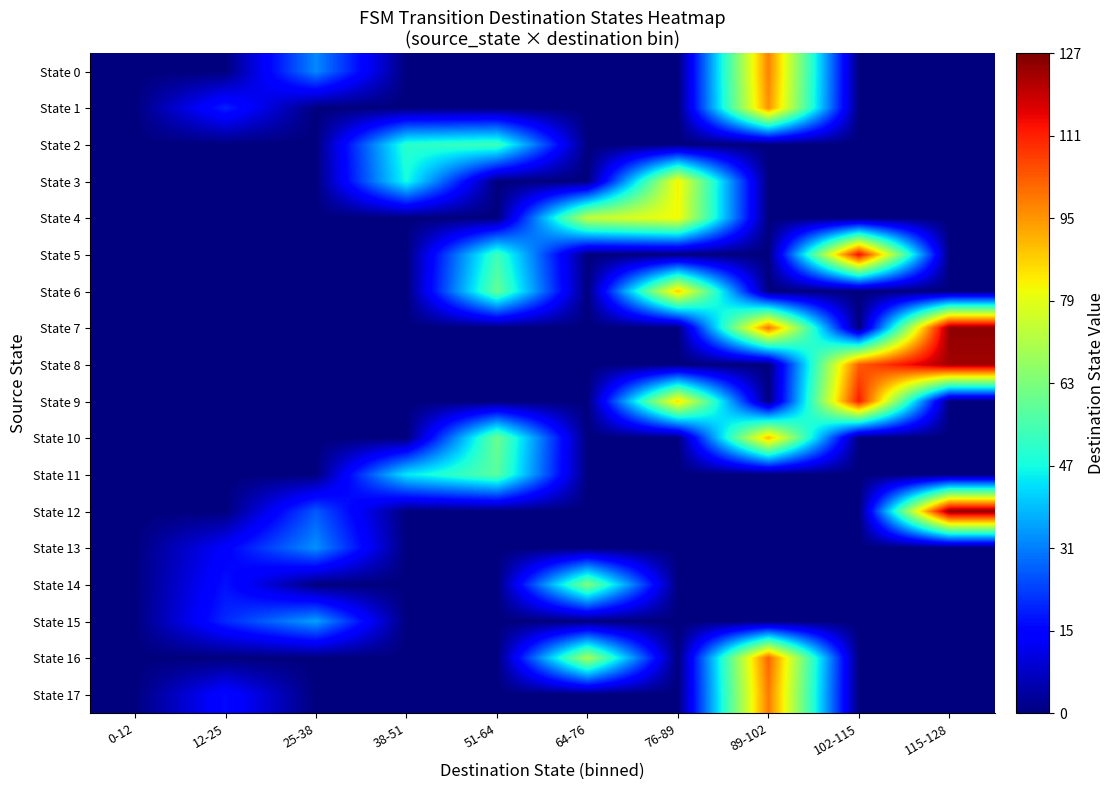

Reading left to right, what are all the values shown in this chart?

State 0: 0-12=0	12-25=0	25-38=33	38-51=0	51-64=0	64-76=0	76-89=0	89-102=98	102-115=0	115-128=0
State 1: 0-12=0	12-25=20	25-38=0	38-51=0	51-64=0	64-76=0	76-89=0	89-102=96	102-115=0	115-128=0
State 2: 0-12=0	12-25=0	25-38=0	38-51=51	51-64=54	64-76=0	76-89=0	89-102=0	102-115=0	115-128=0
State 3: 0-12=0	12-25=0	25-38=0	38-51=48	51-64=0	64-76=0	76-89=83	89-102=0	102-115=0	115-128=0
State 4: 0-12=0	12-25=0	25-38=0	38-51=0	51-64=0	64-76=74	76-89=82	89-102=0	102-115=0	115-128=0
State 5: 0-12=0	12-25=0	25-38=0	38-51=0	51-64=54	64-76=0	76-89=0	89-102=0	102-115=114	115-128=0
State 6: 0-12=0	12-25=0	25-38=0	38-51=0	51-64=60	64-76=0	76-89=88	89-102=0	102-115=0	115-128=0
State 7: 0-12=0	12-25=0	25-38=0	38-51=0	51-64=0	64-76=0	76-89=0	89-102=100	102-115=0	115-128=125
State 8: 0-12=0	12-25=0	25-38=0	38-51=0	51-64=0	64-76=0	76-89=0	89-102=0	102-115=103	115-128=123
State 9: 0-12=0	12-25=0	25-38=0	38-51=0	51-64=0	64-76=0	76-89=86	89-102=0	102-115=112	115-128=0
State 10: 0-12=0	12-25=0	25-38=0	38-51=0	51-64=61	64-76=0	76-89=0	89-102=90	102-115=0	115-128=0
State 11: 0-12=0	12-25=0	25-38=0	38-51=45	51-64=58	64-76=0	76-89=0	89-102=0	102-115=0	115-128=0
State 12: 0-12=0	12-25=0	25-38=27	38-51=0	51-64=0	64-76=0	76-89=0	89-102=0	102-115=0	115-128=125
State 13: 0-12=0	12-25=15	25-38=34	38-51=0	51-64=0	64-76=0	76-89=0	89-102=0	102-115=0	115-128=0
State 14: 0-12=0	12-25=18	25-38=0	38-51=0	51-64=0	64-76=64	76-89=0	89-102=0	102-115=0	115-128=0
State 15: 0-12=0	12-25=21	25-38=36	38-51=0	51-64=0	64-76=0	76-89=0	89-102=0	102-115=0	115-128=0
State 16: 0-12=0	12-25=0	25-38=0	38-51=0	51-64=0	64-76=70	76-89=0	89-102=102	102-115=0	115-128=0
State 17: 0-12=0	12-25=17	25-38=0	38-51=0	51-64=0	64-76=0	76-89=0	89-102=99	102-115=0	115-128=0